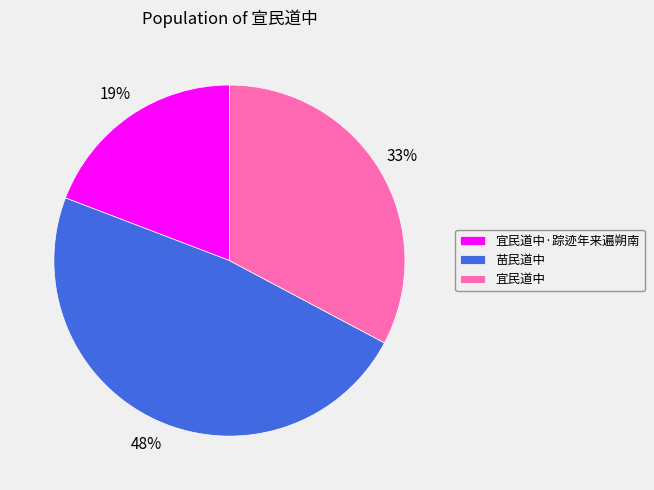

Which has a higher value, 宜民道中 or 宜民道中·踪迹年来遍朔南?

宜民道中